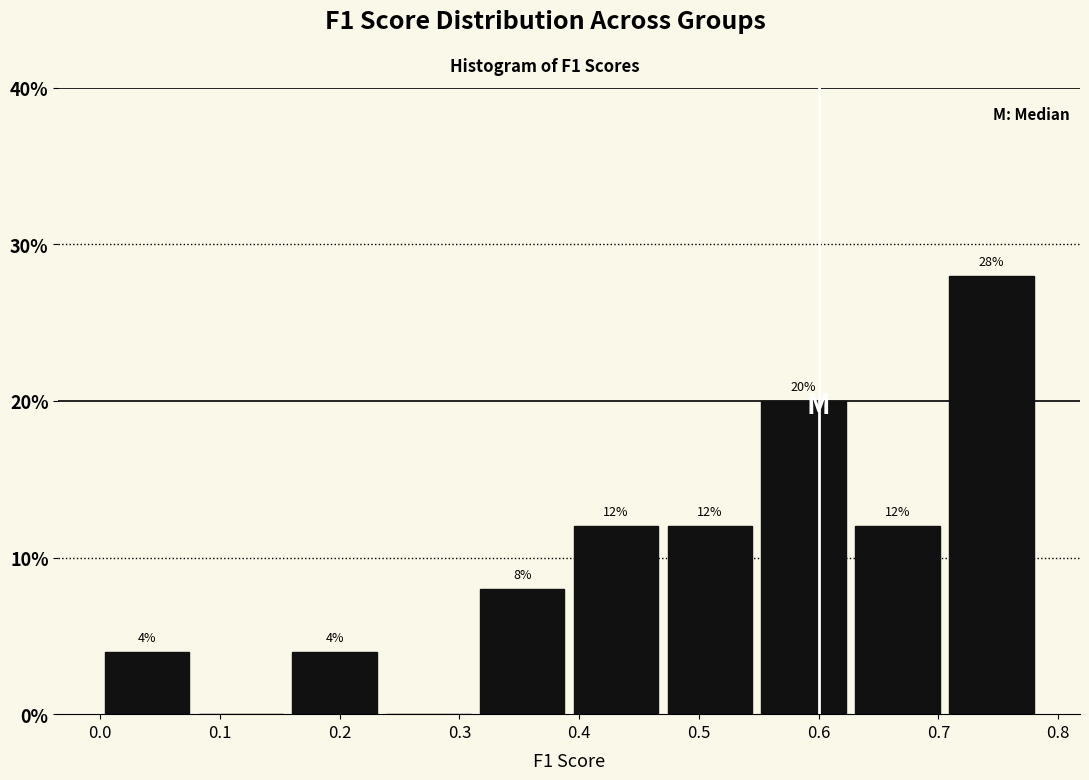

Which range on the x-axis has the tallest bar?

0.71 to 0.78